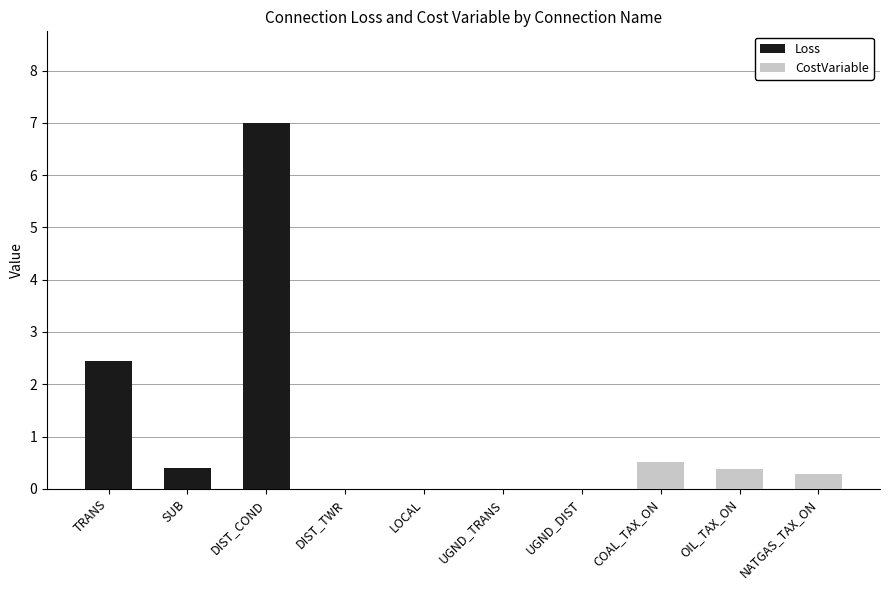

The Loss series shows -3.9 at DIST_TWR. True or false?

False